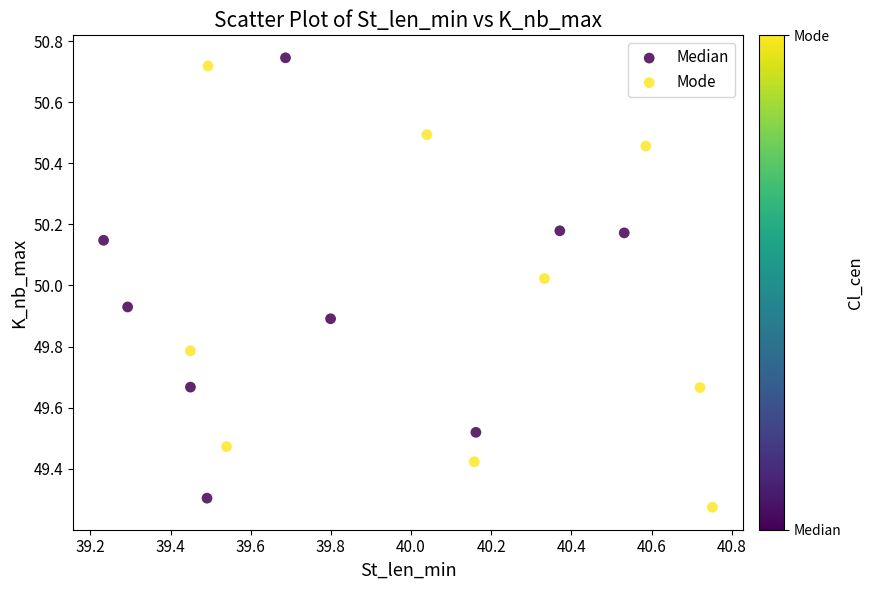

What are all the series names shown in the legend?

Median, Mode